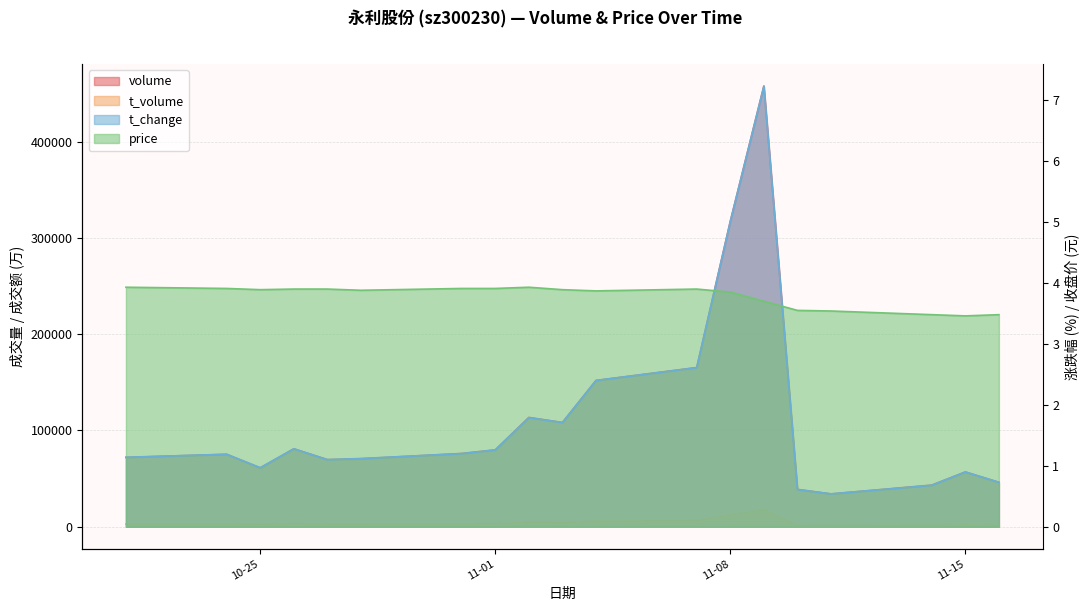

Reading right to left, list all the values displayed in this chart.

volume: 46160.0	56903.0	43303.0	34144.0	38842.0	457621.0	317110.0	165366.0	151965.0	108317.0	113575.0	79880.0	76156.0	70631.0	69812.0	80944.0	61082.0	75262.0	72050.0
t_volume: 1622.0	2004.0	1495.0	1206.0	1382.0	17622.0	12239.0	6408.0	5912.0	4213.0	4452.0	3131.0	2958.0	2740.0	2725.0	3172.0	2379.0	2930.0	2836.0
t_change: 0.7	0.9	0.7	0.5	0.6	7.2	5.0	2.6	2.4	1.7	1.8	1.3	1.2	1.1	1.1	1.3	1.0	1.2	1.1
price: 3.5	3.5	3.5	3.5	3.5	3.7	3.9	3.9	3.9	3.9	3.9	3.9	3.9	3.9	3.9	3.9	3.9	3.9	3.9